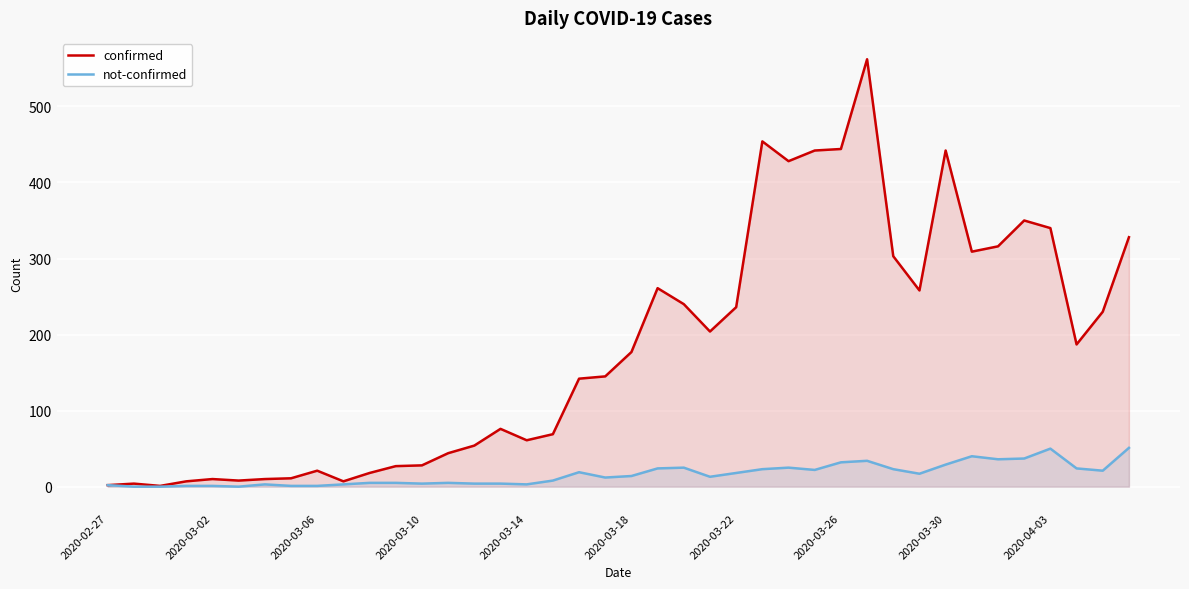

What is the sum of the confirmed values at 33 and 10?

327